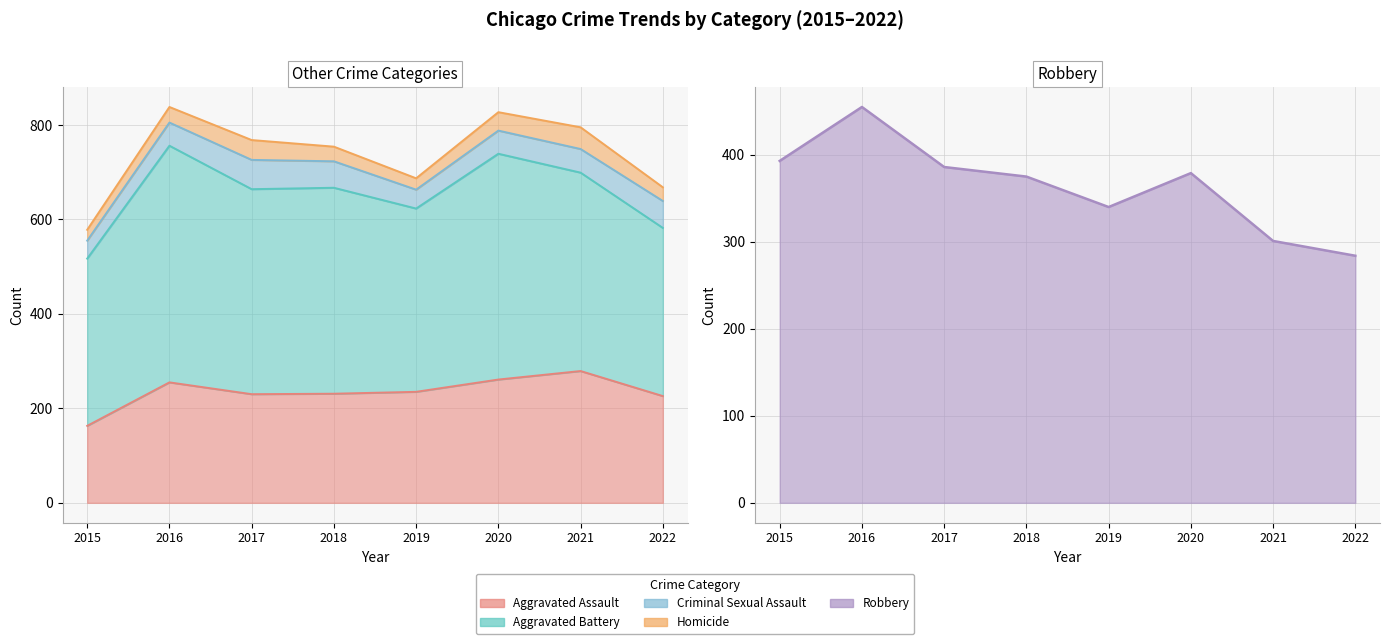

True or false: Aggravated Battery has a value of 546 at 2015.

False